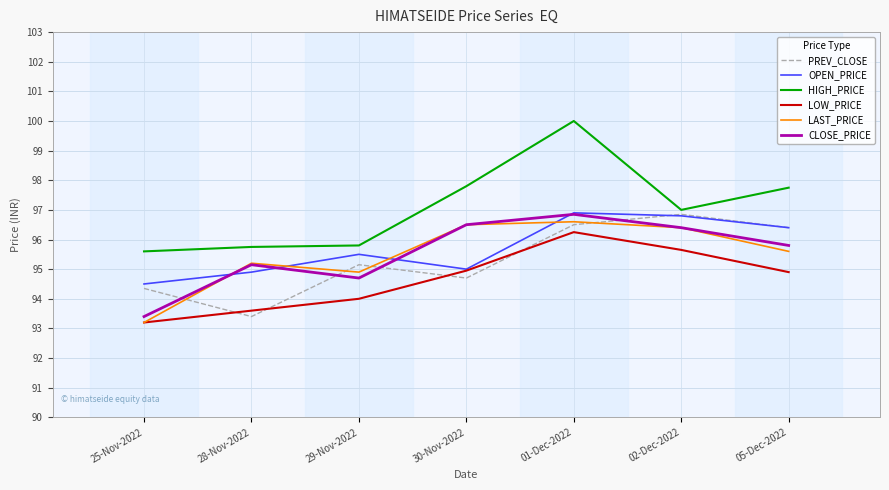

What is the average value of the LAST_PRICE series?

95.5